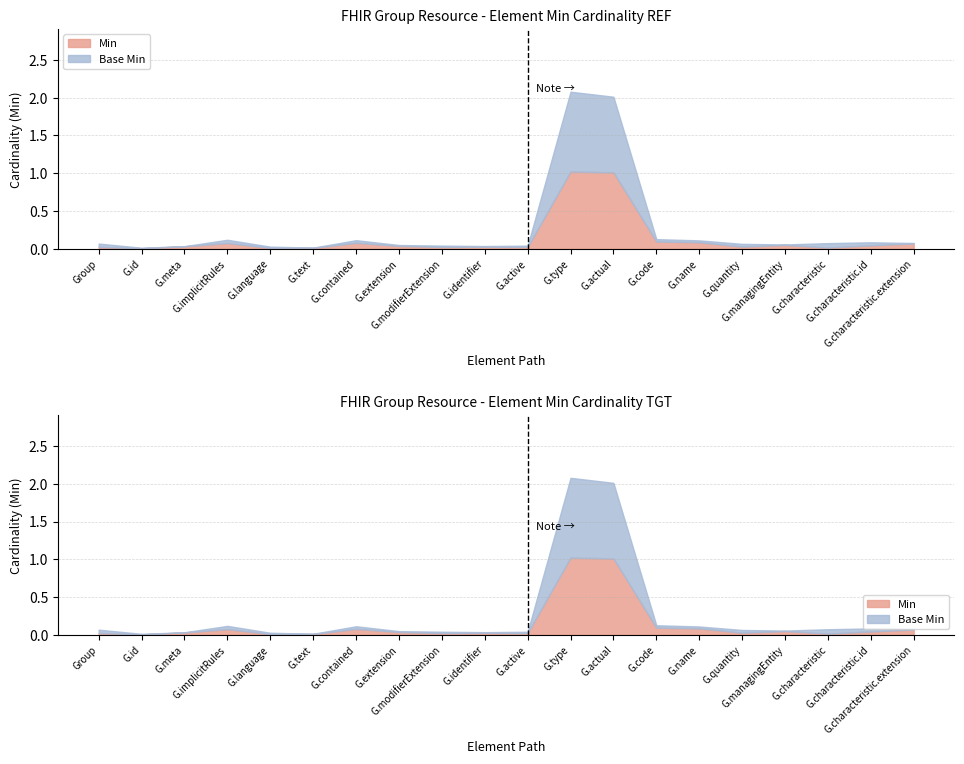

How many categories are shown in the chart?

20